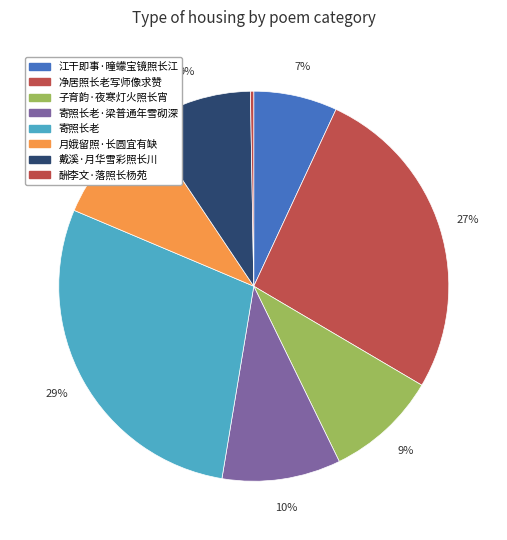

To the nearest percent, what is the combined percentage of 净居照长老写师像求赞 and 月娥留照·长圆宜有缺?

36%